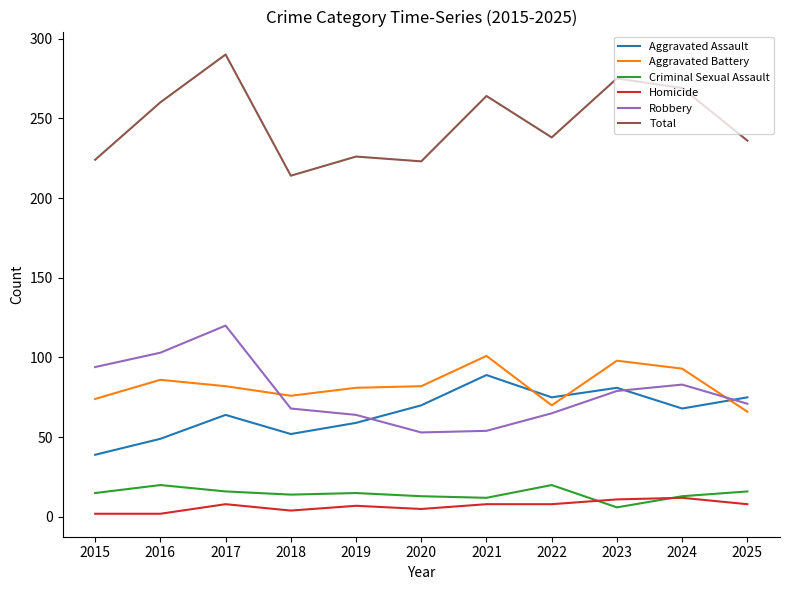

What is the total value across all series at 2024?

538